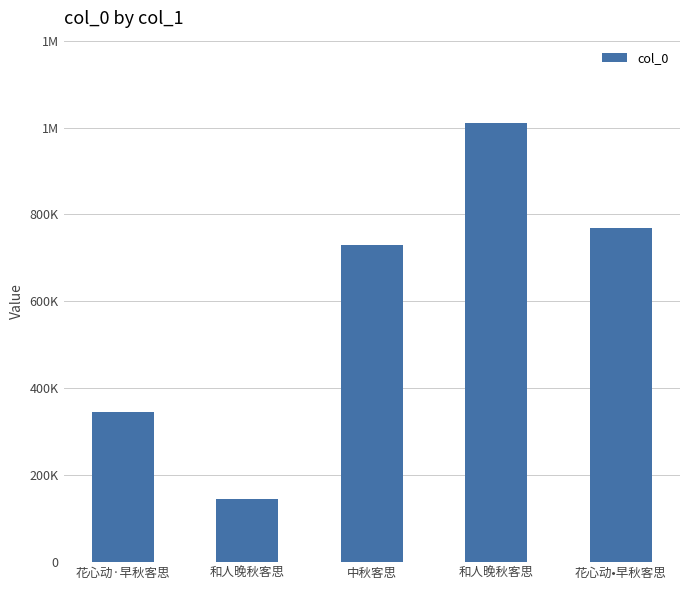

True or false: the data shows 144594 at 和人晚秋客思.

True